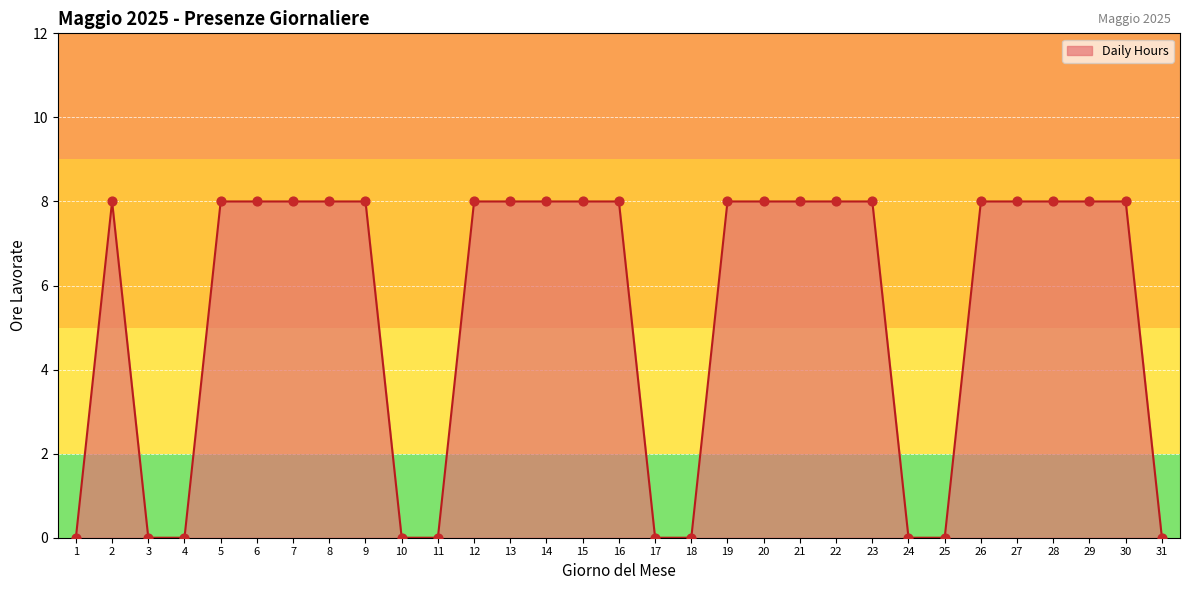

Between 31 and 21, which is larger?

21